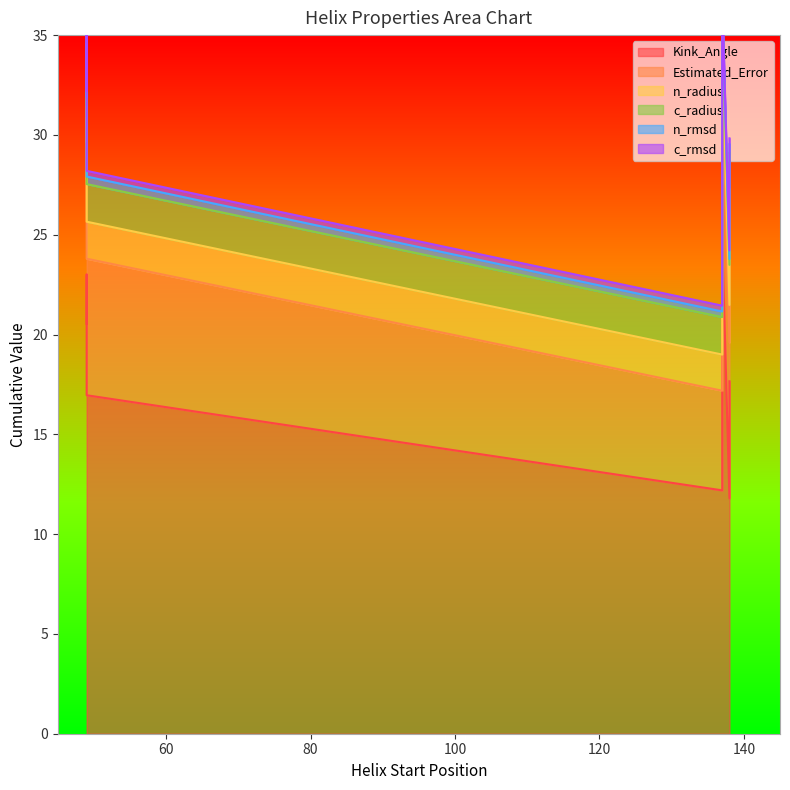

At which category does n_radius reach its first local valley?

137